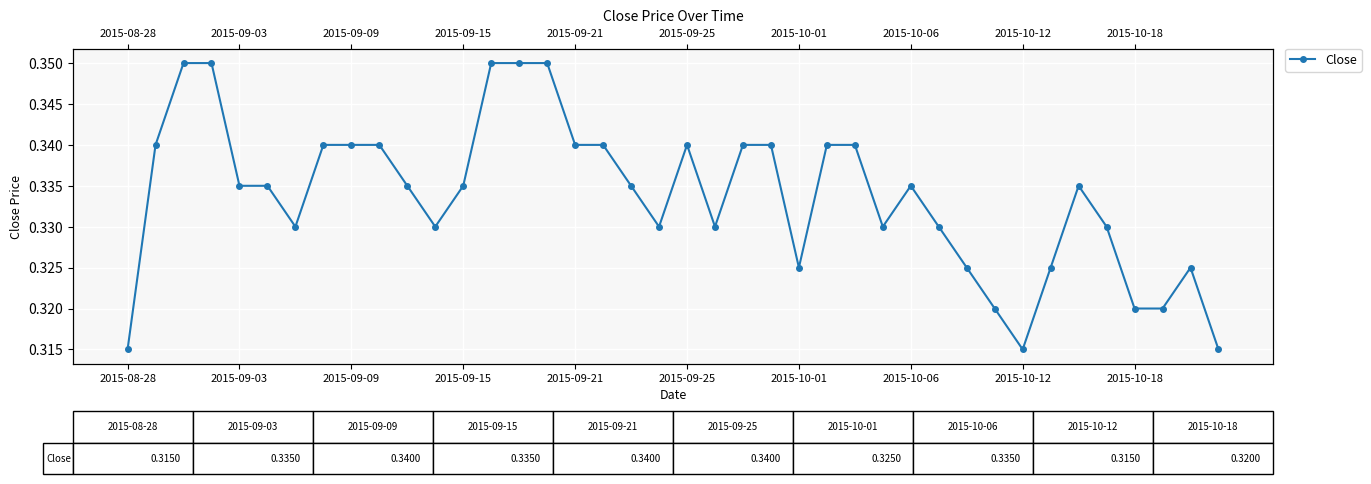

What is the greatest value displayed?

0.3